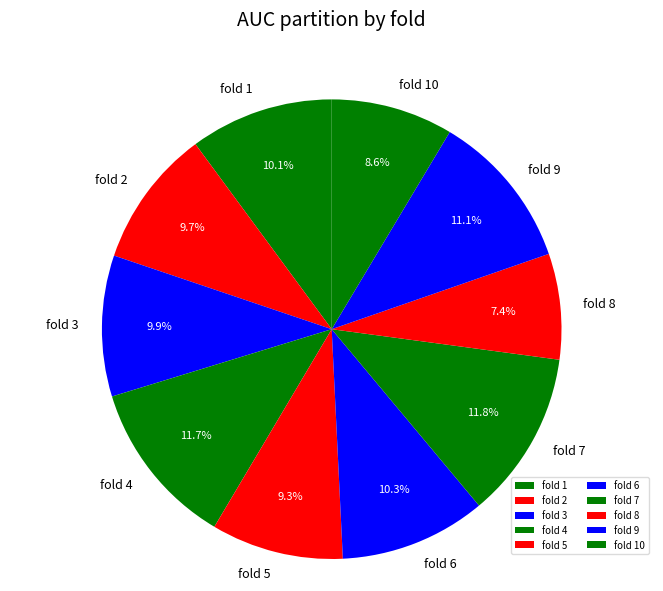

What is the total percentage of fold 1 and fold 9?

21.2%